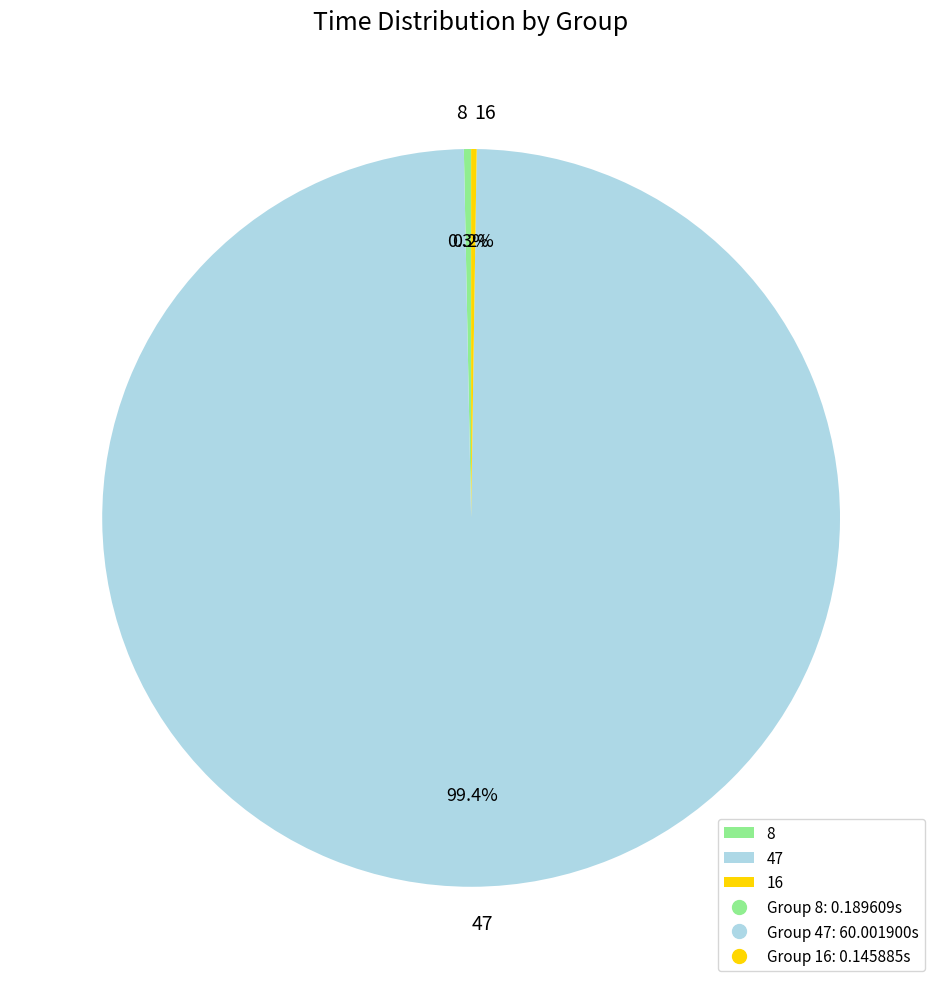

Combined, what portion of the pie is 47 and 8?

99.8%